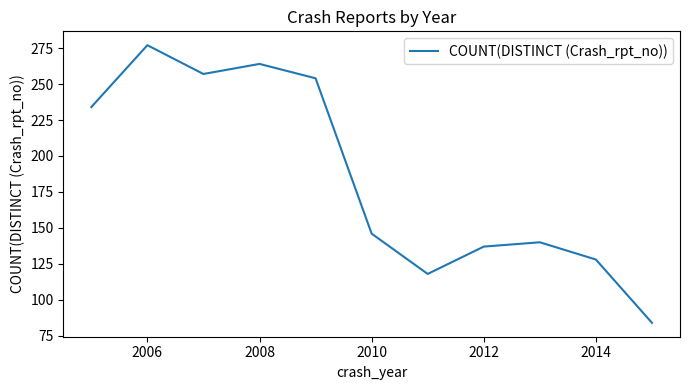

What is the difference between the maximum and minimum values?

193